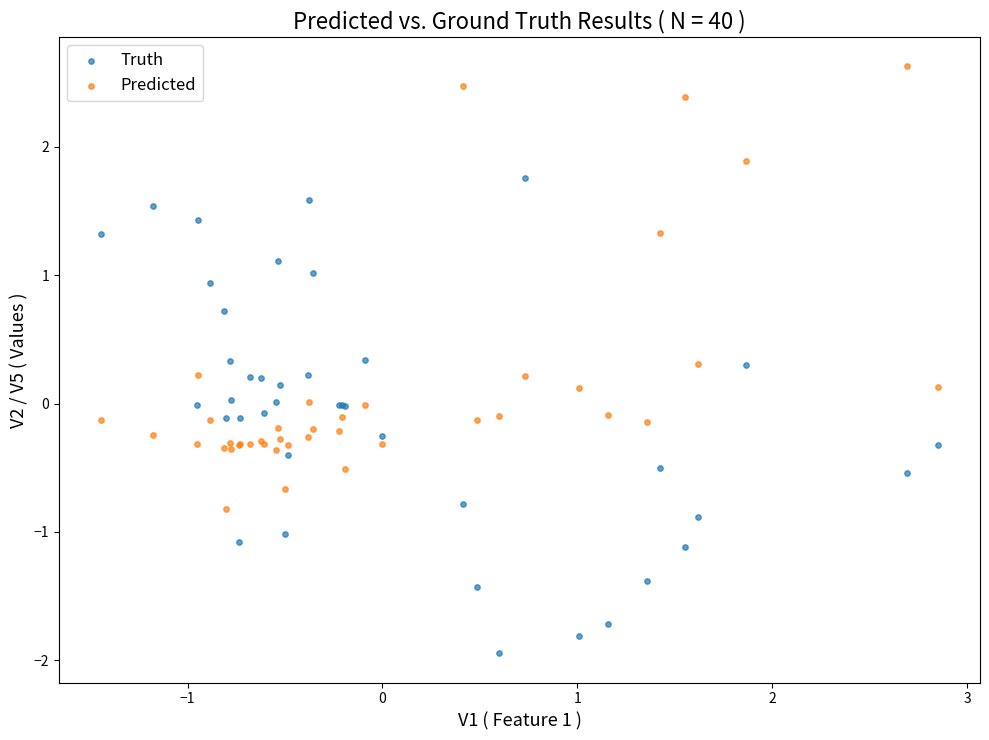

Which series contains the highest Y value?

Predicted